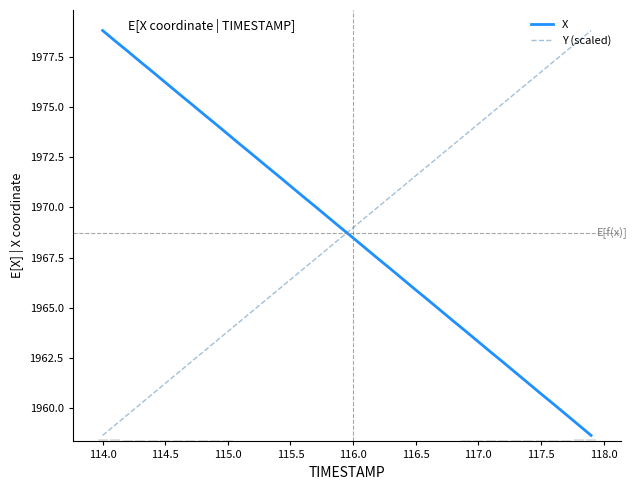

What are all the series names shown in the legend?

X, Y (scaled)